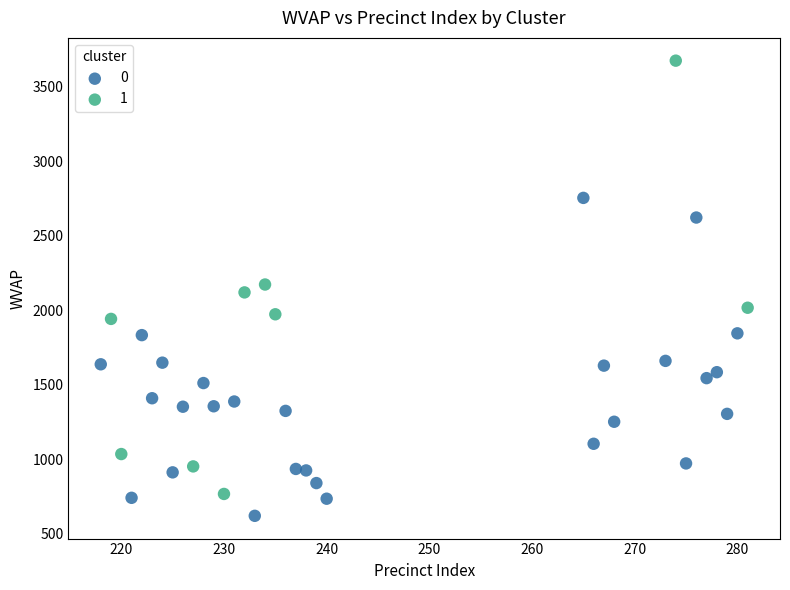

What are all the series names shown in the legend?

0, 1